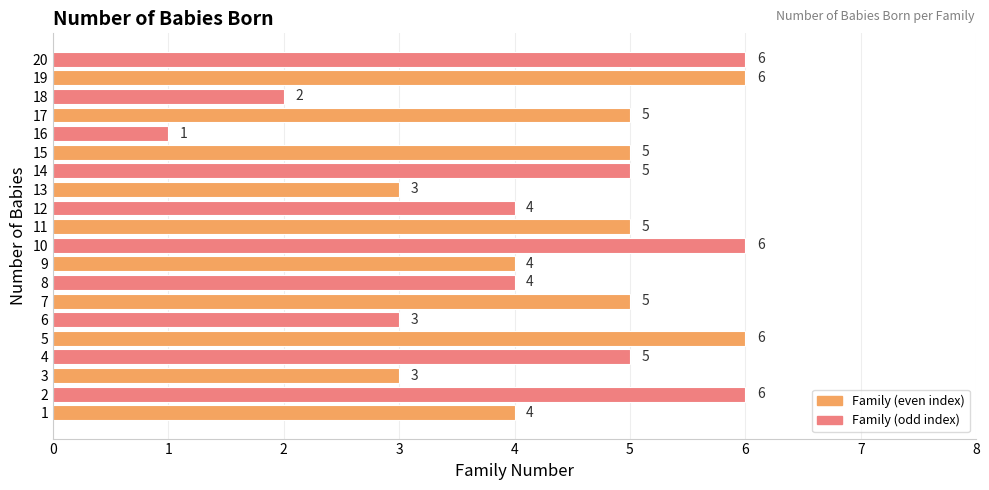

Are the bars grouped side by side (vs. stacked)?

No